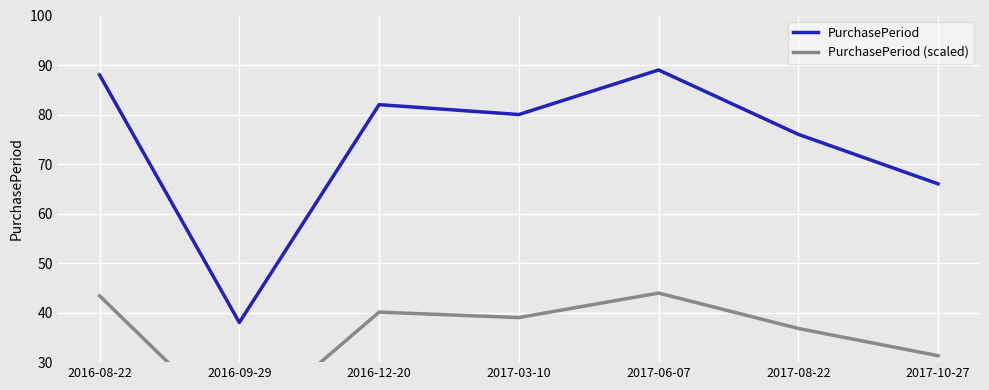

True or false: PurchasePeriod (scaled) has more than 1 interior local peaks.

True